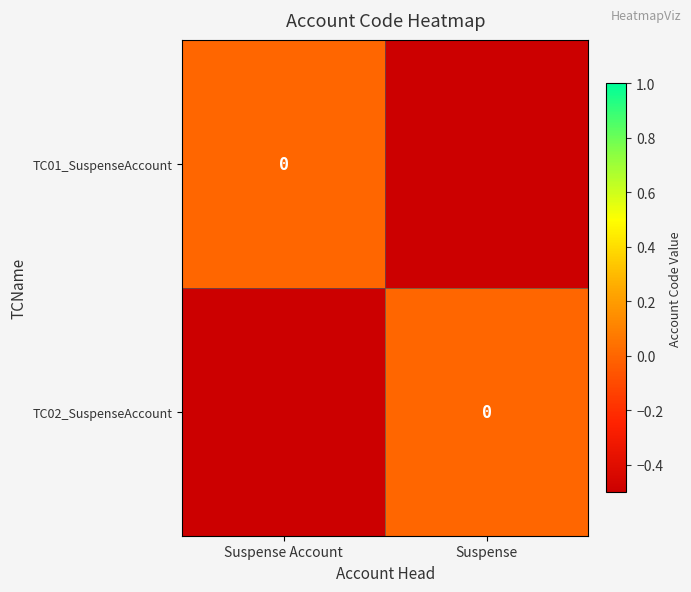

Which series changed the most between Suspense Account and Suspense?

TC01_SuspenseAccount